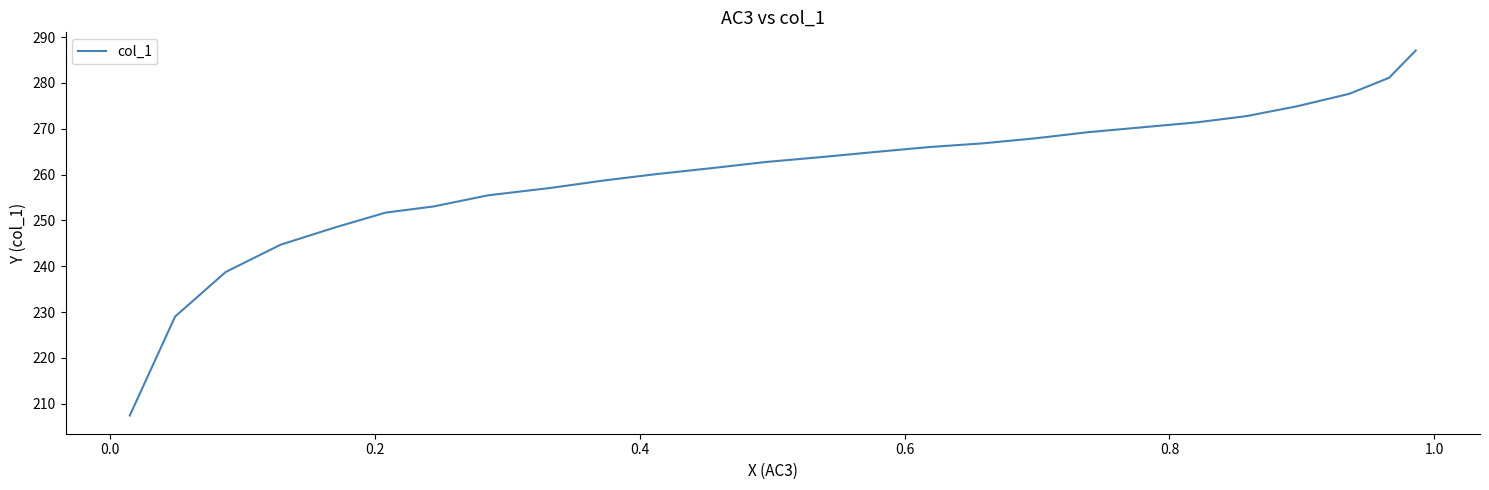

What is the maximum value shown in the chart?

287.0